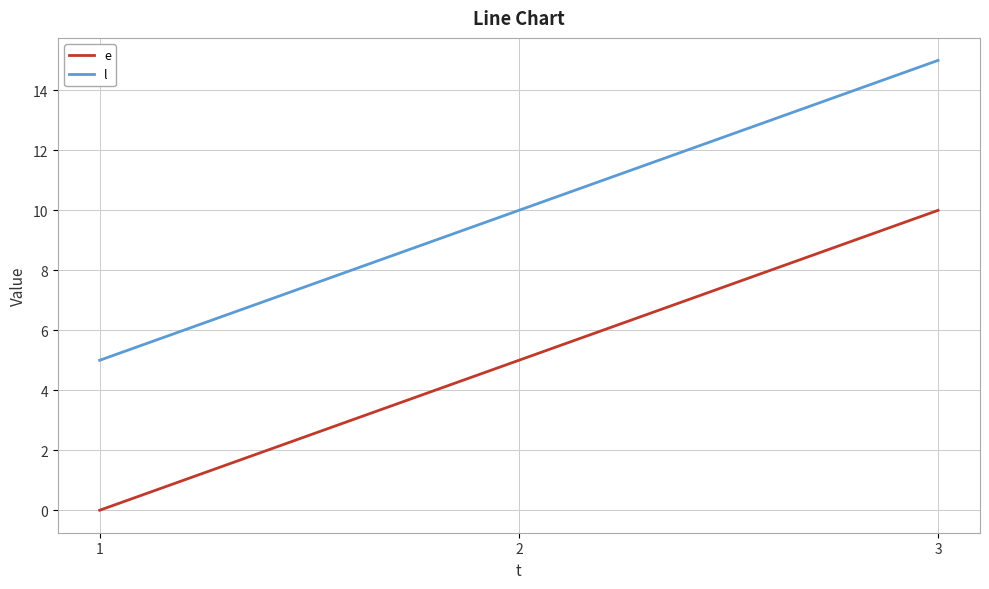

Rank the series by their average value, from lowest to highest.

e, l